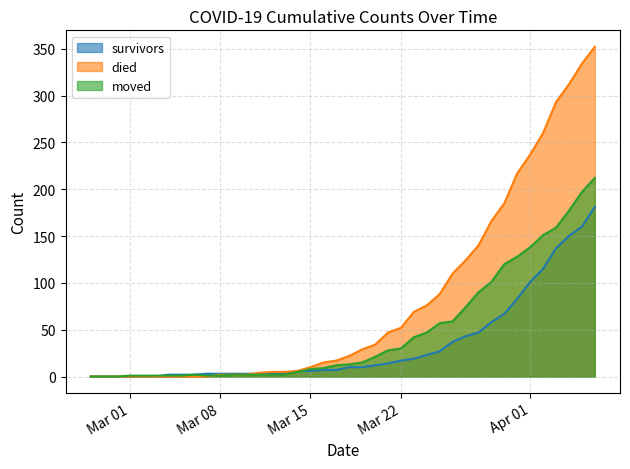

The value of survivors at Mar 15 is 6. True or false?

True